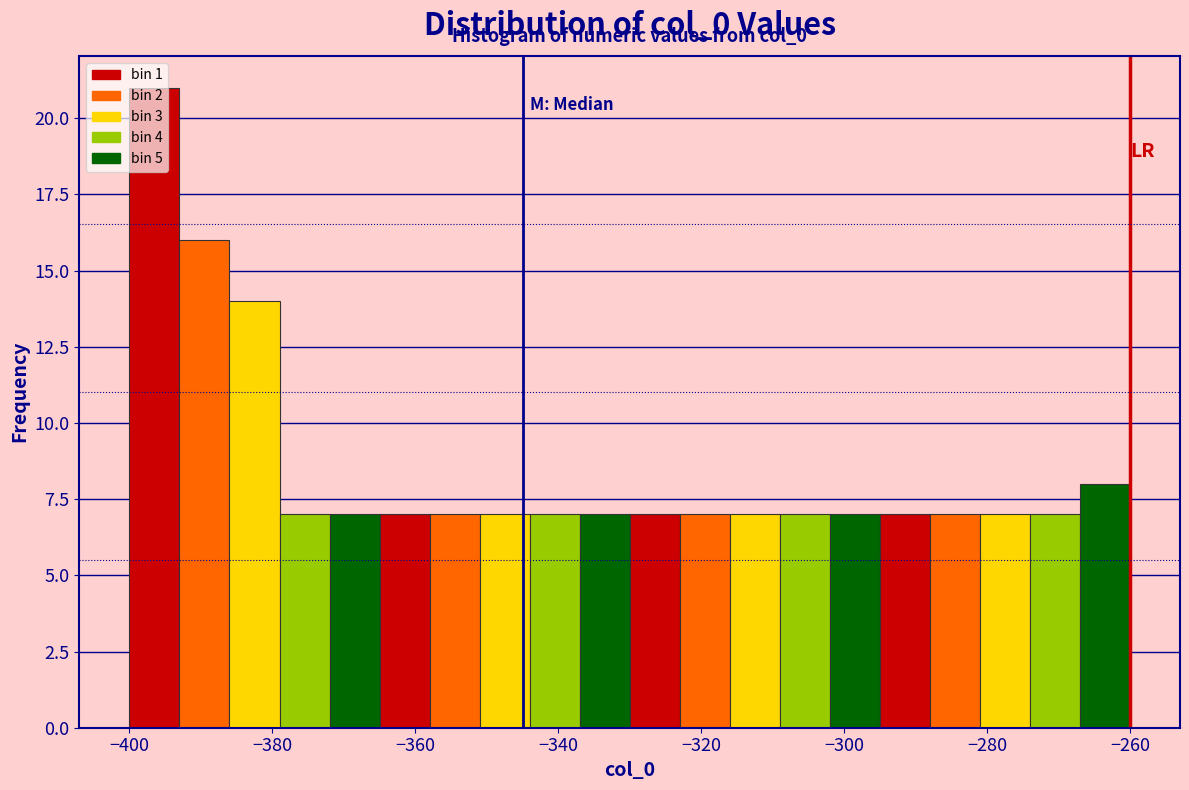

Around what value on the x-axis is the tallest bar? Give the approximate position of its centre, as read against the axis.

-396